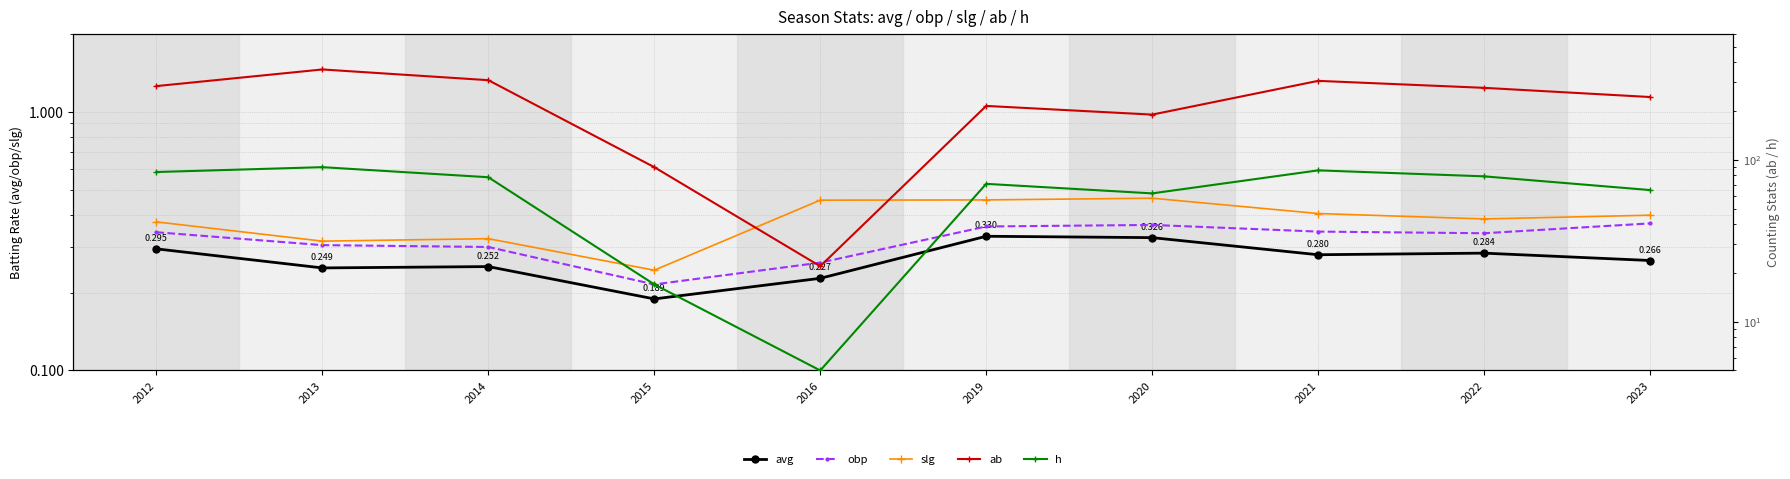

True or false: obp and avg intersect in this chart.

False